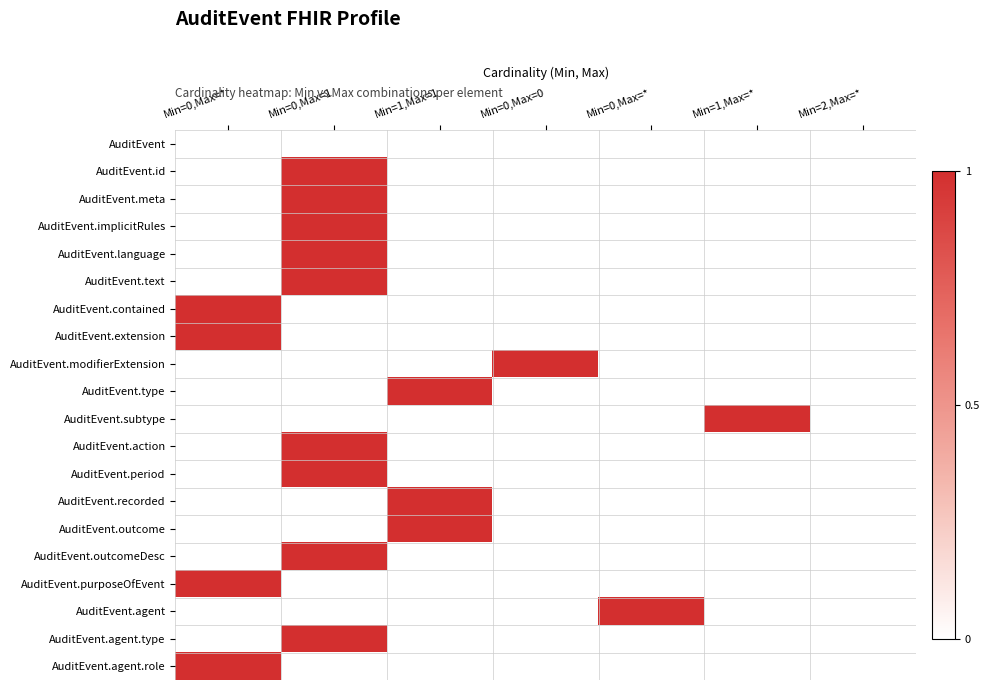

Reading right to left, extract all data points from this chart.

AuditEvent: Min=2,Max=*=0	Min=1,Max=*=0	Min=0,Max=*=0	Min=0,Max=0=0	Min=1,Max=1=0	Min=0,Max=1=0	Min=0,Max=*=0
AuditEvent.id: Min=2,Max=*=0	Min=1,Max=*=0	Min=0,Max=*=0	Min=0,Max=0=0	Min=1,Max=1=0	Min=0,Max=1=1	Min=0,Max=*=0
AuditEvent.meta: Min=2,Max=*=0	Min=1,Max=*=0	Min=0,Max=*=0	Min=0,Max=0=0	Min=1,Max=1=0	Min=0,Max=1=1	Min=0,Max=*=0
AuditEvent.implicitRules: Min=2,Max=*=0	Min=1,Max=*=0	Min=0,Max=*=0	Min=0,Max=0=0	Min=1,Max=1=0	Min=0,Max=1=1	Min=0,Max=*=0
AuditEvent.language: Min=2,Max=*=0	Min=1,Max=*=0	Min=0,Max=*=0	Min=0,Max=0=0	Min=1,Max=1=0	Min=0,Max=1=1	Min=0,Max=*=0
AuditEvent.text: Min=2,Max=*=0	Min=1,Max=*=0	Min=0,Max=*=0	Min=0,Max=0=0	Min=1,Max=1=0	Min=0,Max=1=1	Min=0,Max=*=0
AuditEvent.contained: Min=2,Max=*=0	Min=1,Max=*=0	Min=0,Max=*=0	Min=0,Max=0=0	Min=1,Max=1=0	Min=0,Max=1=0	Min=0,Max=*=1
AuditEvent.extension: Min=2,Max=*=0	Min=1,Max=*=0	Min=0,Max=*=0	Min=0,Max=0=0	Min=1,Max=1=0	Min=0,Max=1=0	Min=0,Max=*=1
AuditEvent.modifierExtension: Min=2,Max=*=0	Min=1,Max=*=0	Min=0,Max=*=0	Min=0,Max=0=1	Min=1,Max=1=0	Min=0,Max=1=0	Min=0,Max=*=0
AuditEvent.type: Min=2,Max=*=0	Min=1,Max=*=0	Min=0,Max=*=0	Min=0,Max=0=0	Min=1,Max=1=1	Min=0,Max=1=0	Min=0,Max=*=0
AuditEvent.subtype: Min=2,Max=*=0	Min=1,Max=*=1	Min=0,Max=*=0	Min=0,Max=0=0	Min=1,Max=1=0	Min=0,Max=1=0	Min=0,Max=*=0
AuditEvent.action: Min=2,Max=*=0	Min=1,Max=*=0	Min=0,Max=*=0	Min=0,Max=0=0	Min=1,Max=1=0	Min=0,Max=1=1	Min=0,Max=*=0
AuditEvent.period: Min=2,Max=*=0	Min=1,Max=*=0	Min=0,Max=*=0	Min=0,Max=0=0	Min=1,Max=1=0	Min=0,Max=1=1	Min=0,Max=*=0
AuditEvent.recorded: Min=2,Max=*=0	Min=1,Max=*=0	Min=0,Max=*=0	Min=0,Max=0=0	Min=1,Max=1=1	Min=0,Max=1=0	Min=0,Max=*=0
AuditEvent.outcome: Min=2,Max=*=0	Min=1,Max=*=0	Min=0,Max=*=0	Min=0,Max=0=0	Min=1,Max=1=1	Min=0,Max=1=0	Min=0,Max=*=0
AuditEvent.outcomeDesc: Min=2,Max=*=0	Min=1,Max=*=0	Min=0,Max=*=0	Min=0,Max=0=0	Min=1,Max=1=0	Min=0,Max=1=1	Min=0,Max=*=0
AuditEvent.purposeOfEvent: Min=2,Max=*=0	Min=1,Max=*=0	Min=0,Max=*=0	Min=0,Max=0=0	Min=1,Max=1=0	Min=0,Max=1=0	Min=0,Max=*=1
AuditEvent.agent: Min=2,Max=*=0	Min=1,Max=*=0	Min=0,Max=*=1	Min=0,Max=0=0	Min=1,Max=1=0	Min=0,Max=1=0	Min=0,Max=*=0
AuditEvent.agent.type: Min=2,Max=*=0	Min=1,Max=*=0	Min=0,Max=*=0	Min=0,Max=0=0	Min=1,Max=1=0	Min=0,Max=1=1	Min=0,Max=*=0
AuditEvent.agent.role: Min=2,Max=*=0	Min=1,Max=*=0	Min=0,Max=*=0	Min=0,Max=0=0	Min=1,Max=1=0	Min=0,Max=1=0	Min=0,Max=*=1